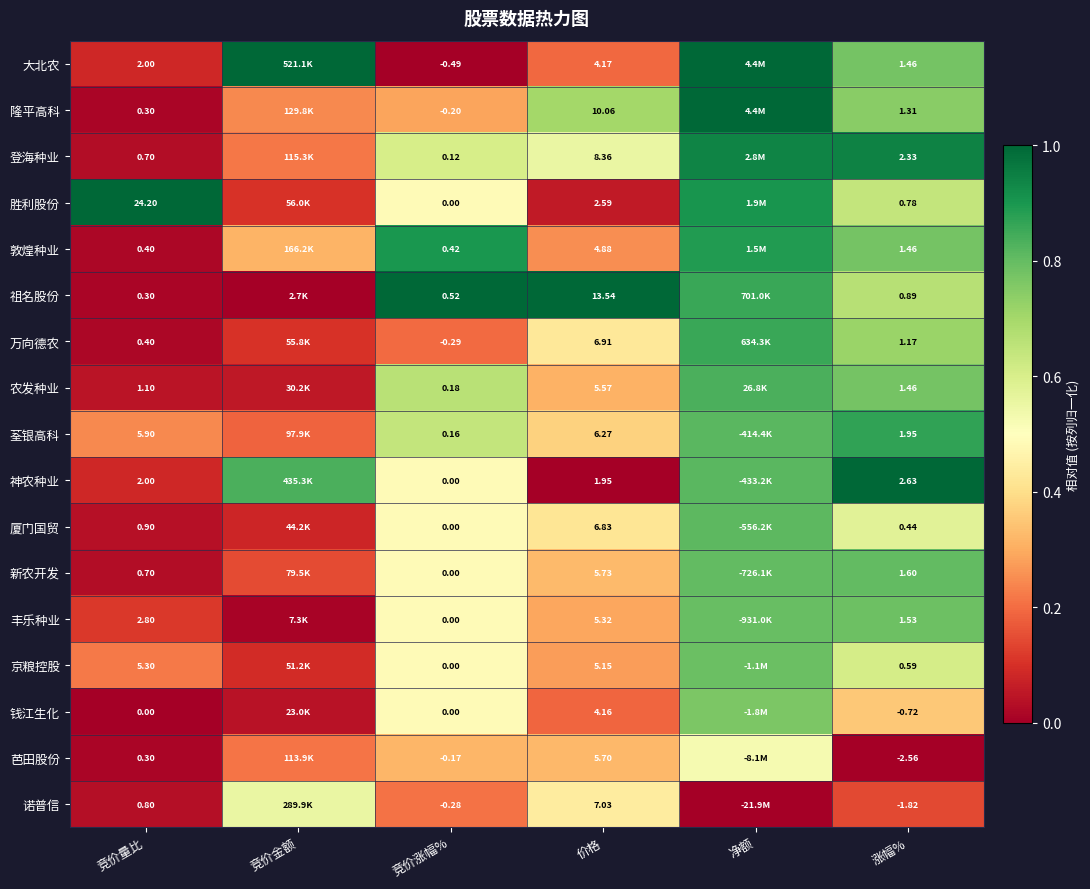

Between 价格 and 涨幅%, which series saw the biggest shift?

祖名股份